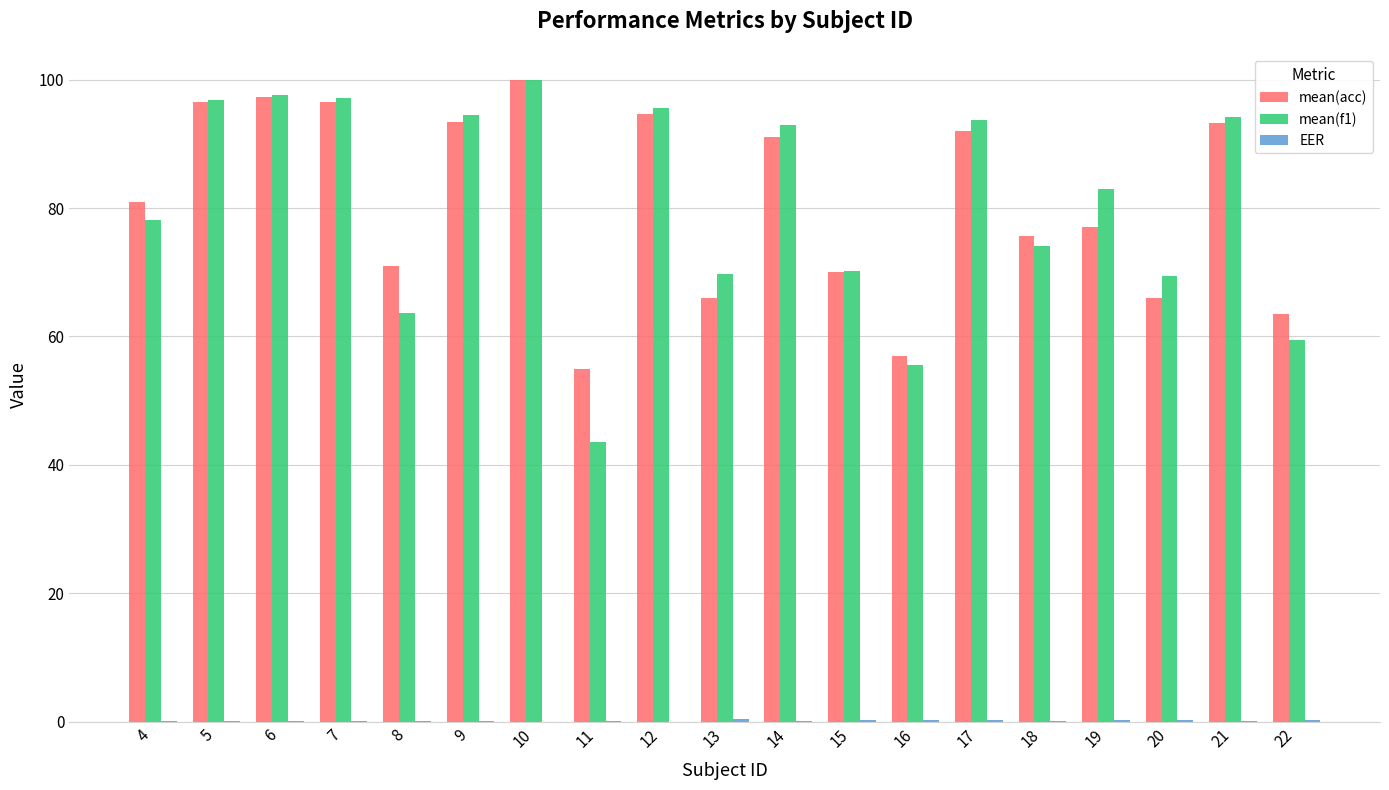

What is the total value across all series at 12?

190.3